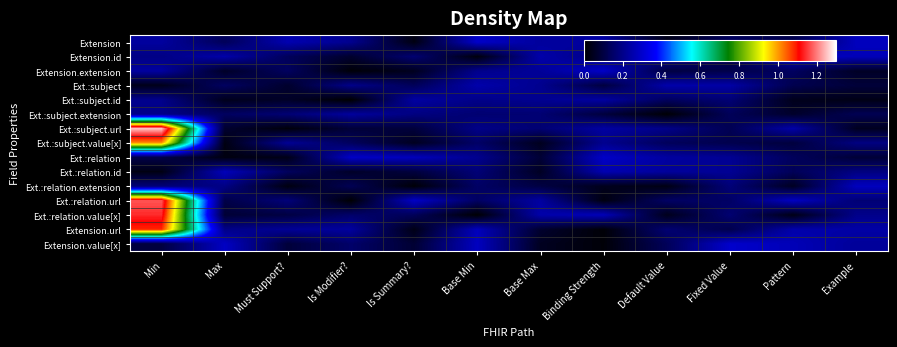

Between Is Modifier? and Example, which is larger?

Example